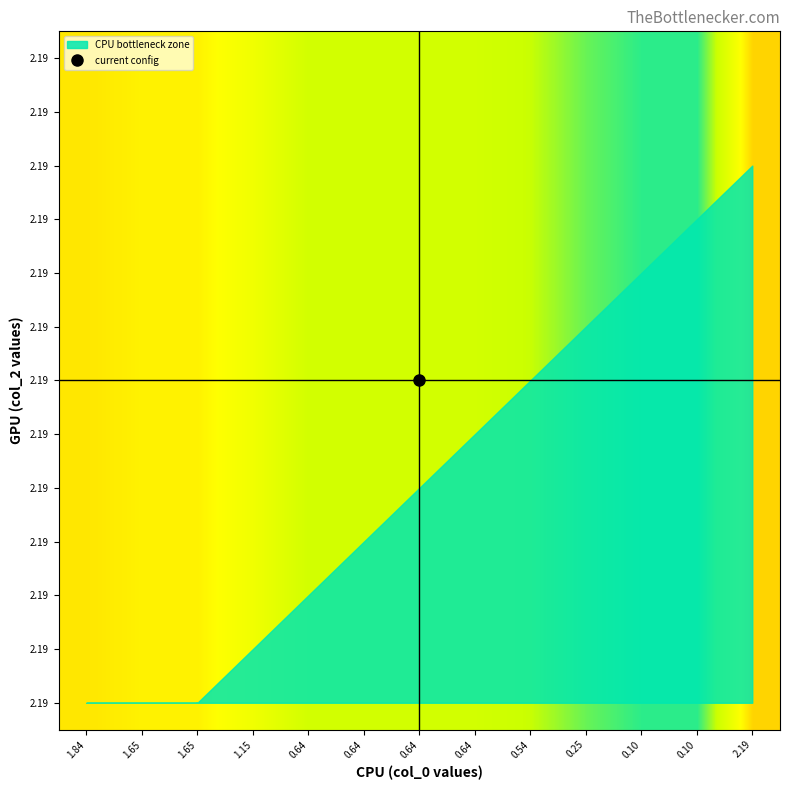

At which category does the chart reach its minimum across all series?

2.19